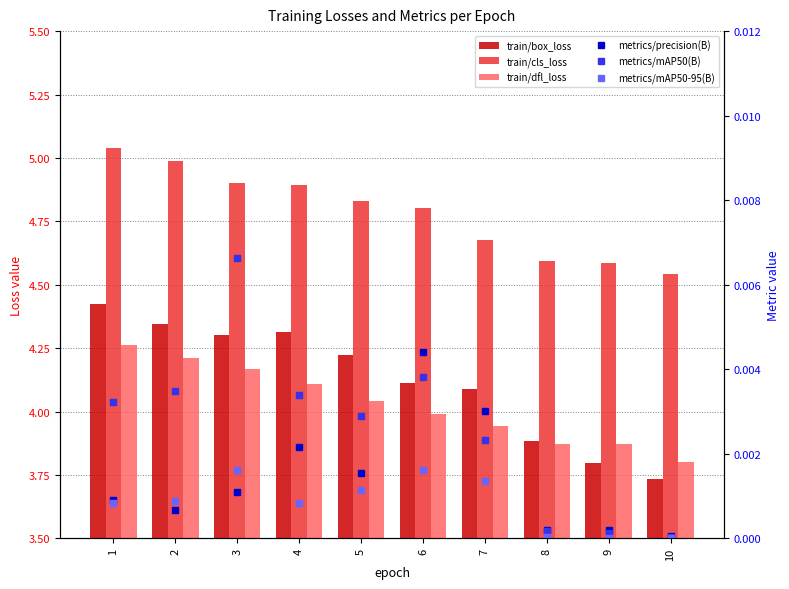

Are the bars grouped side by side (vs. stacked)?

Yes